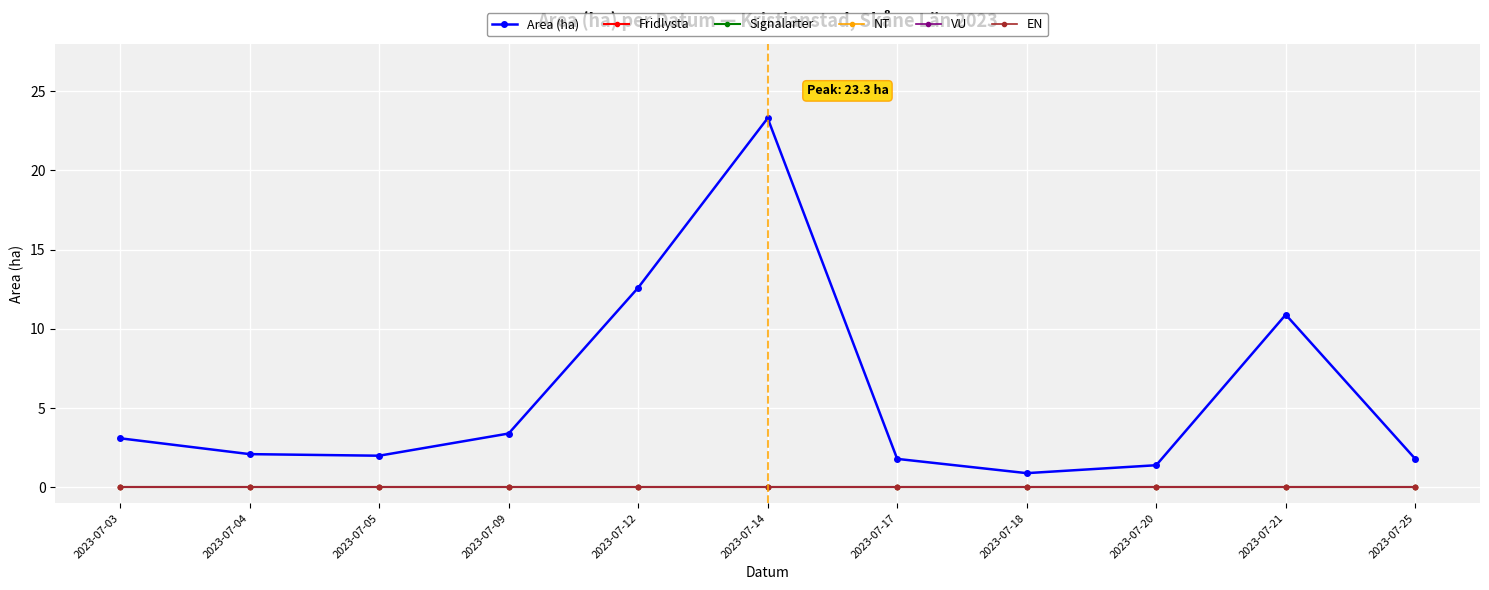

Does the chart have visible grid lines?

Yes